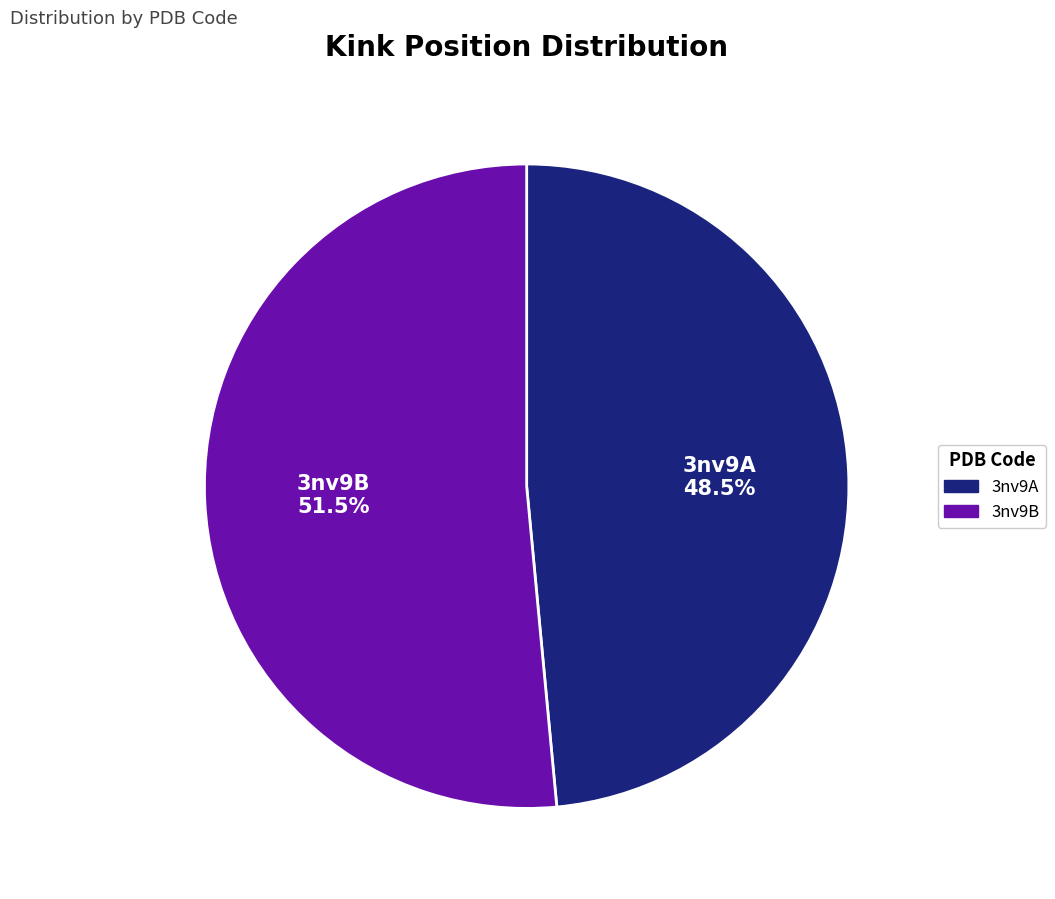

Rank the categories by value from lowest to highest.

3nv9A, 3nv9B